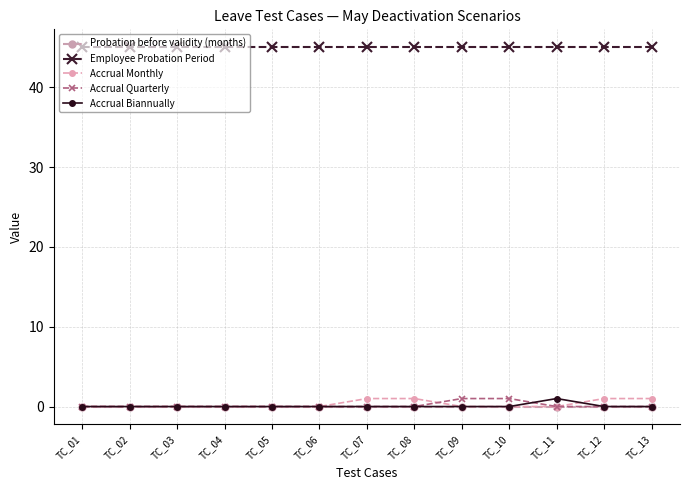

Where is Accrual Quarterly nearest to the value 0?

TC_01